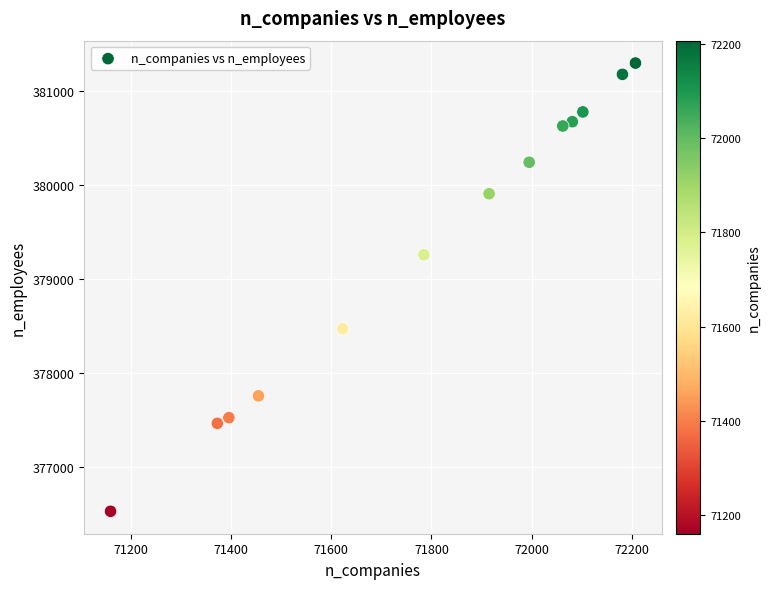

What Y value in the scatter plot is closest to 378914?

379260